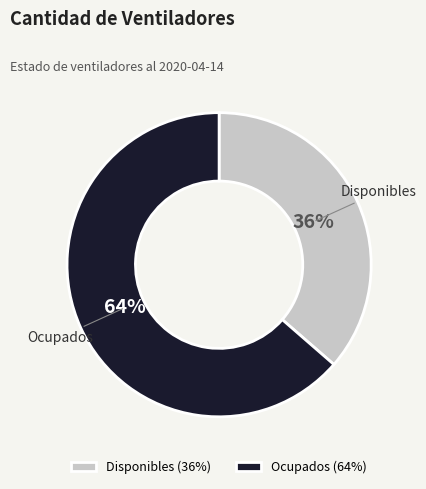

What percentage is the Ocupados (64%) slice, to the nearest percent?

64%